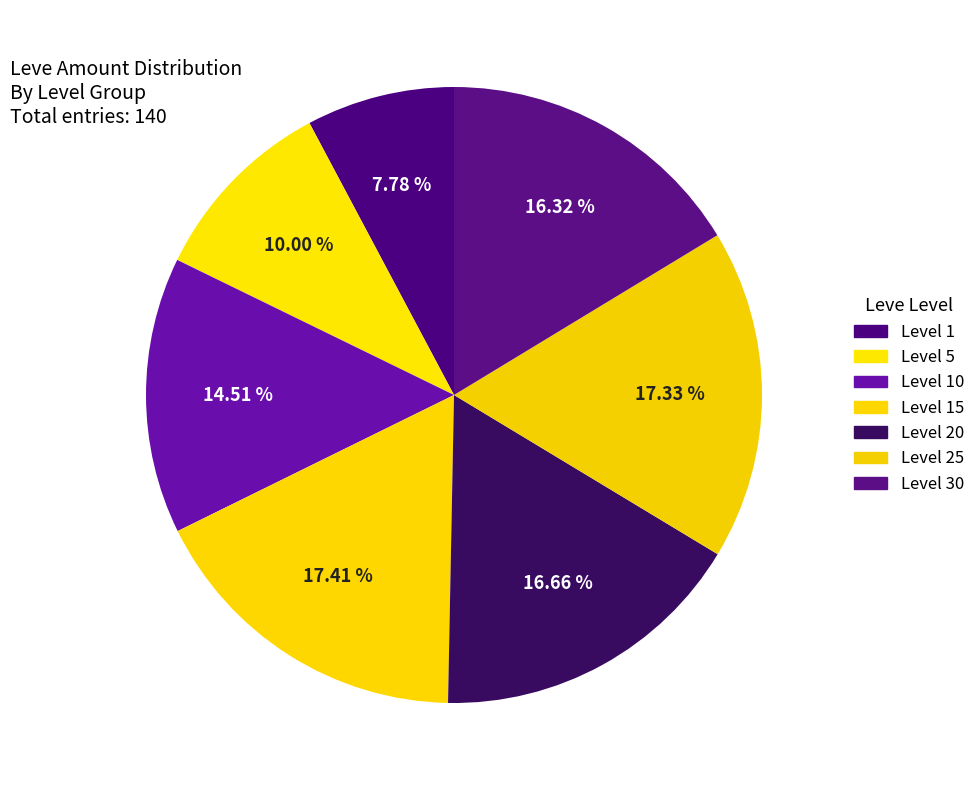

Does any single category account for the majority?

No